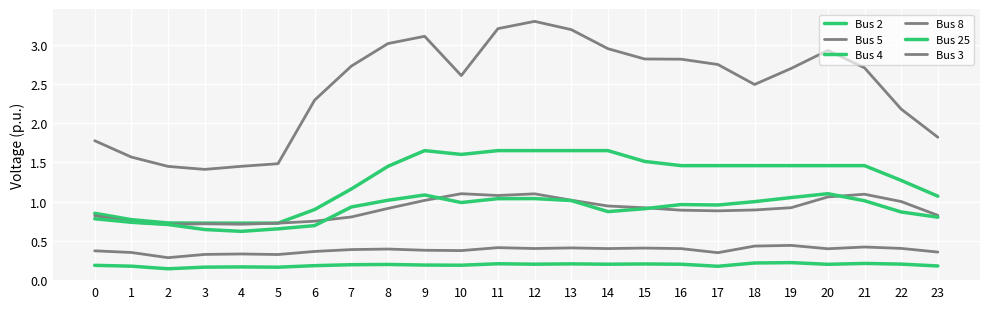

How many lines are shown in the chart?

6